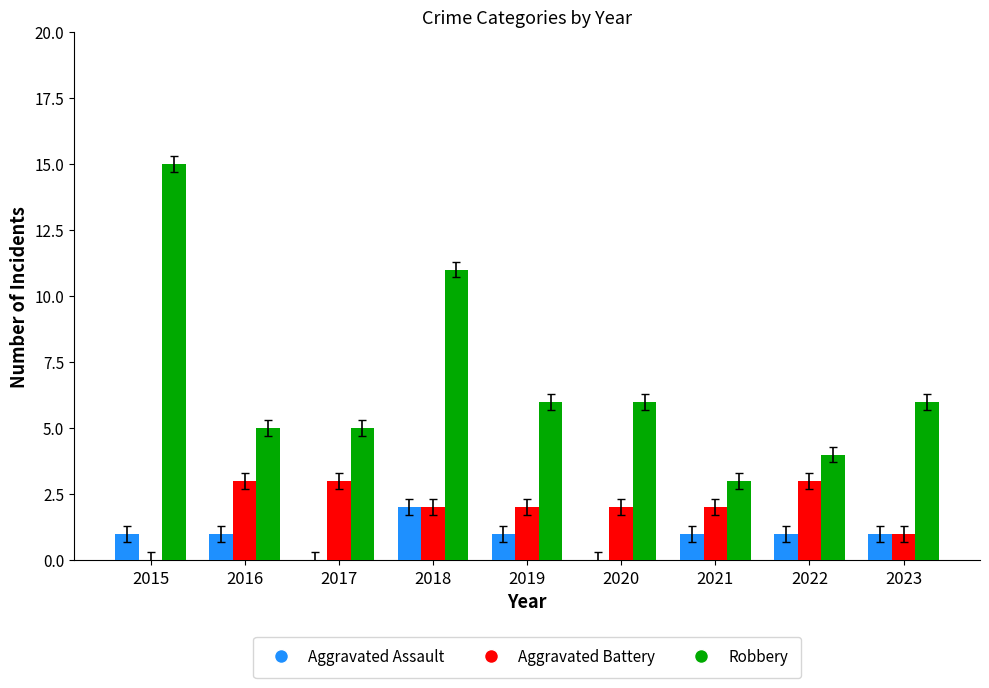

Is the value of Robbery at 2023 greater than the value of Aggravated Battery at 2018?

Yes